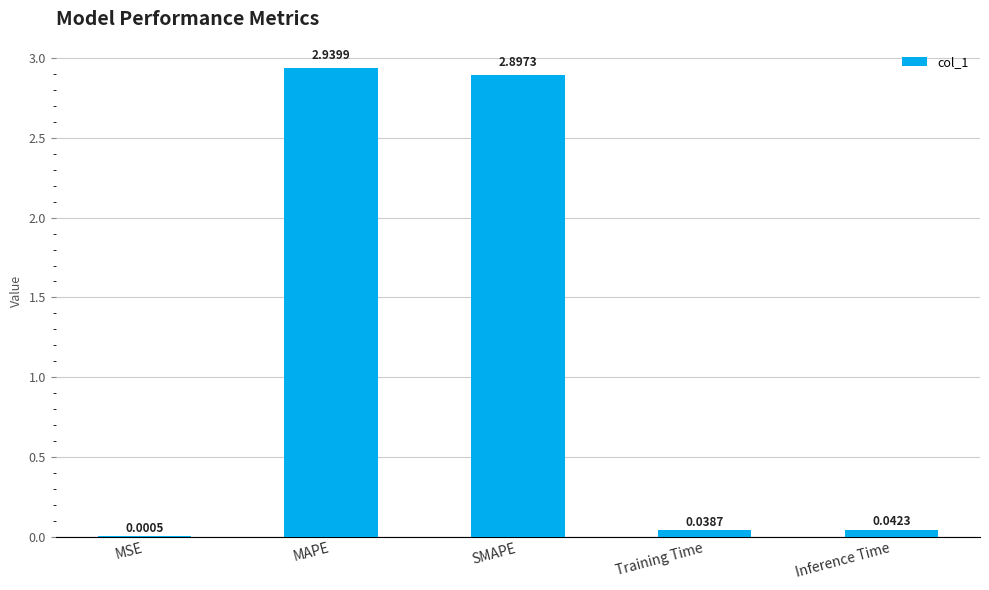

At which label is the value closest to 1?

Inference Time